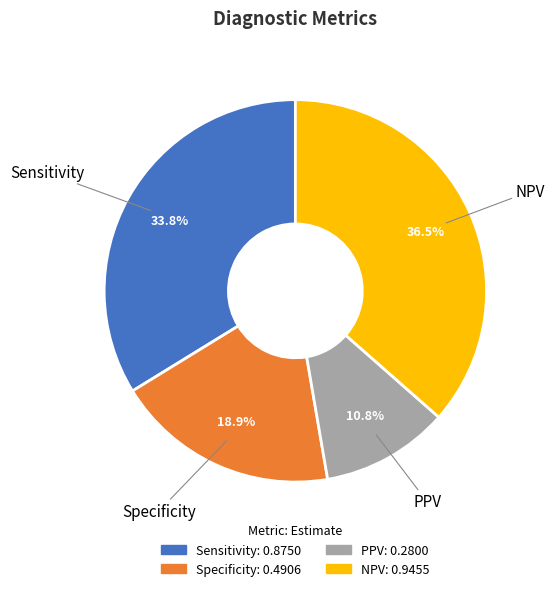

Which has a higher value, Sensitivity or Specificity?

Sensitivity